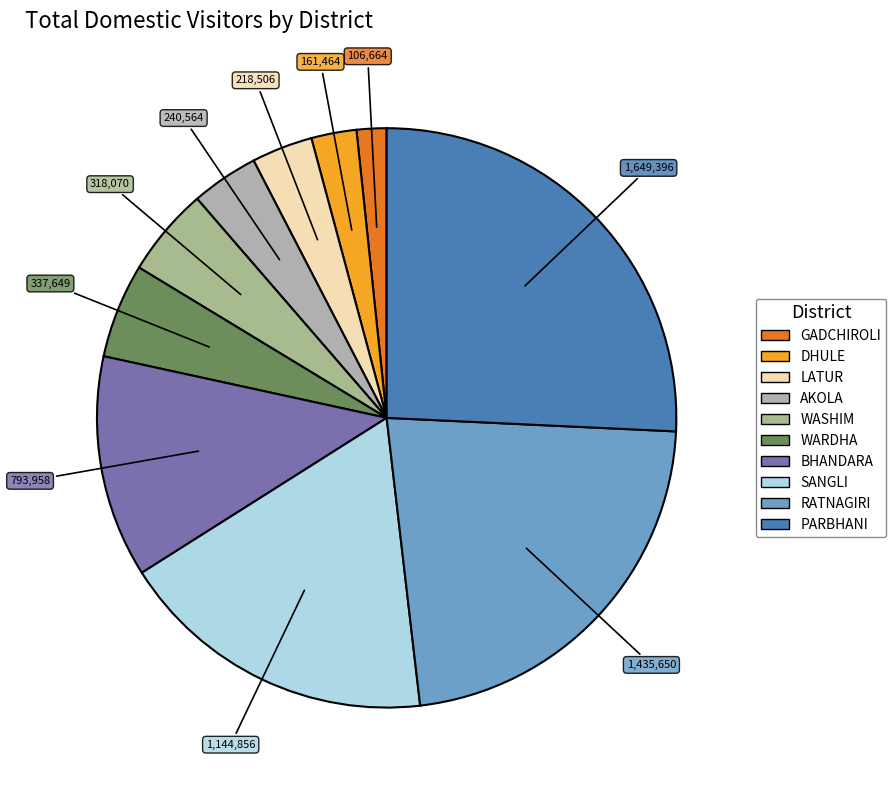

How many slices are in this pie chart?

10